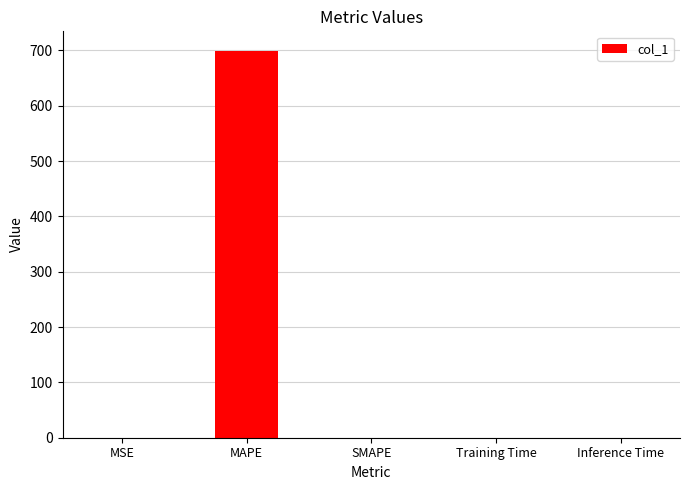

The value at MAPE is 210.4. True or false?

False